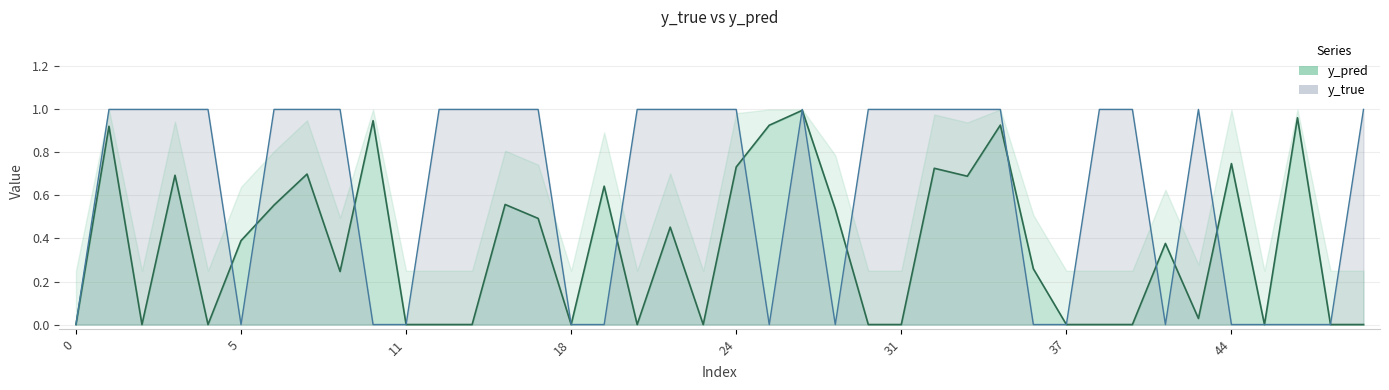

Reading left to right, transcribe all the data shown in this chart.

y_true: 0.0	1.0	1.0	1.0	1.0	0.0	1.0	1.0	1.0	0.0	0.0	1.0	1.0	1.0	1.0	0.0	0.0	1.0	1.0	1.0	1.0	0.0	1.0	0.0	1.0	1.0	1.0	1.0	1.0	0.0	0.0	1.0	1.0	0.0	1.0	0.0	0.0	0.0	0.0	1.0
y_pred: 0.0	0.9	0.0	0.7	0.0	0.4	0.6	0.7	0.2	0.9	0.0	0.0	0.0	0.6	0.5	0.0	0.6	0.0	0.5	0.0	0.7	0.9	1.0	0.5	0.0	0.0	0.7	0.7	0.9	0.3	0.0	0.0	0.0	0.4	0.0	0.7	0.0	1.0	0.0	0.0